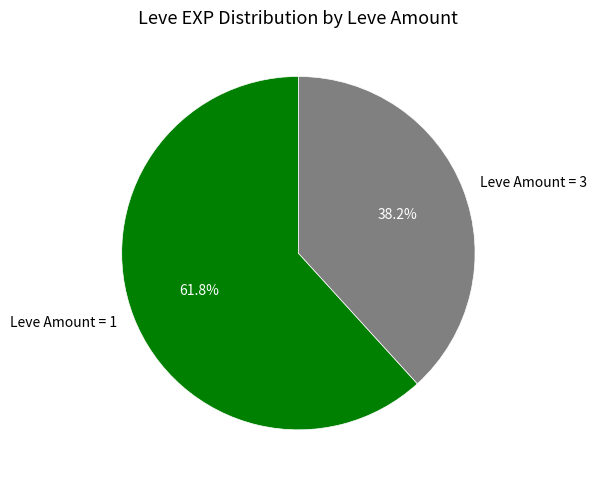

Rank the categories by value from lowest to highest.

Leve Amount = 3, Leve Amount = 1